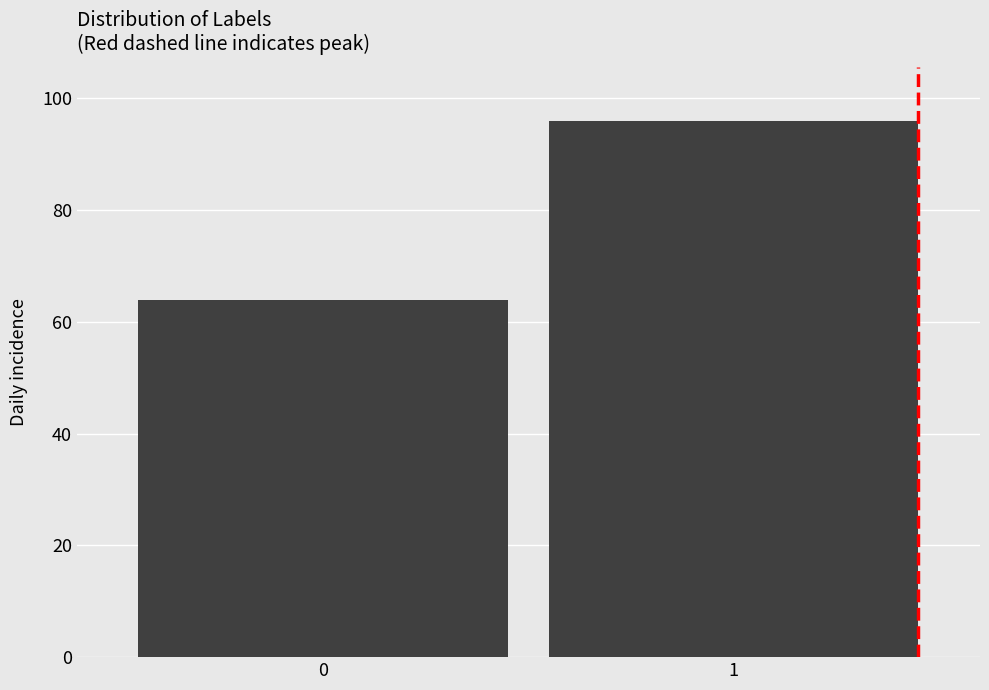

Reading left to right, list all the values displayed in this chart.

64	96